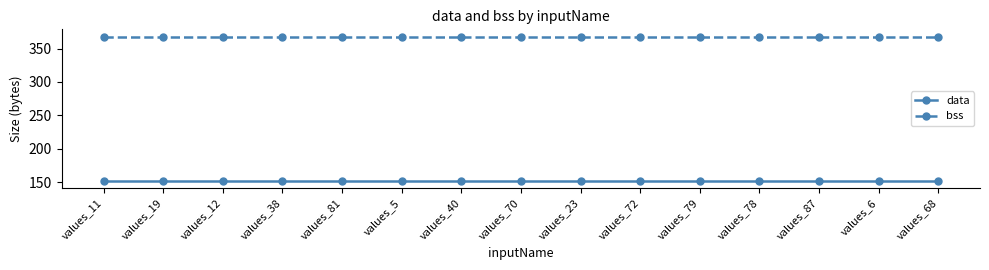

What are all the series names shown in the legend?

data, bss